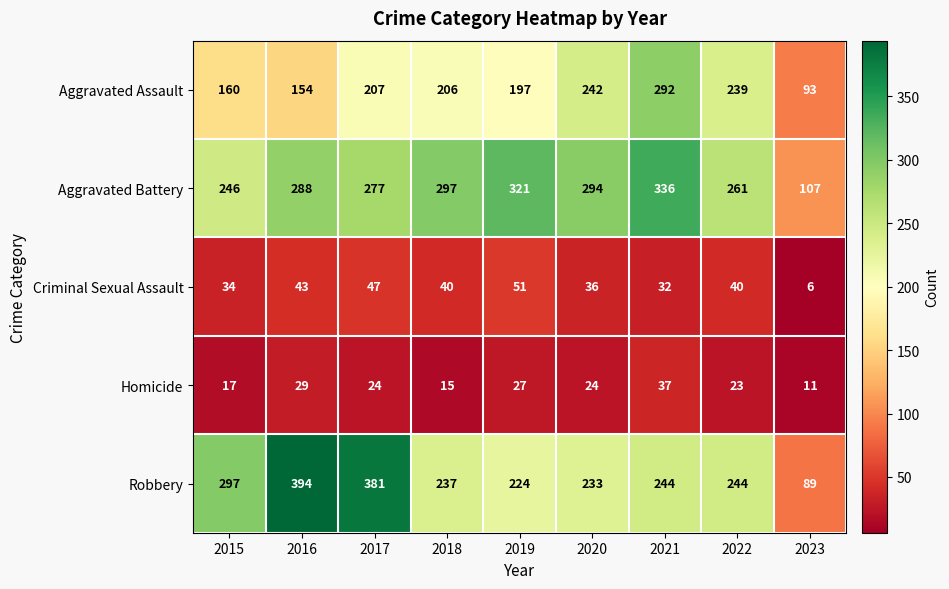

The value of Robbery at 2021 is 146. True or false?

False